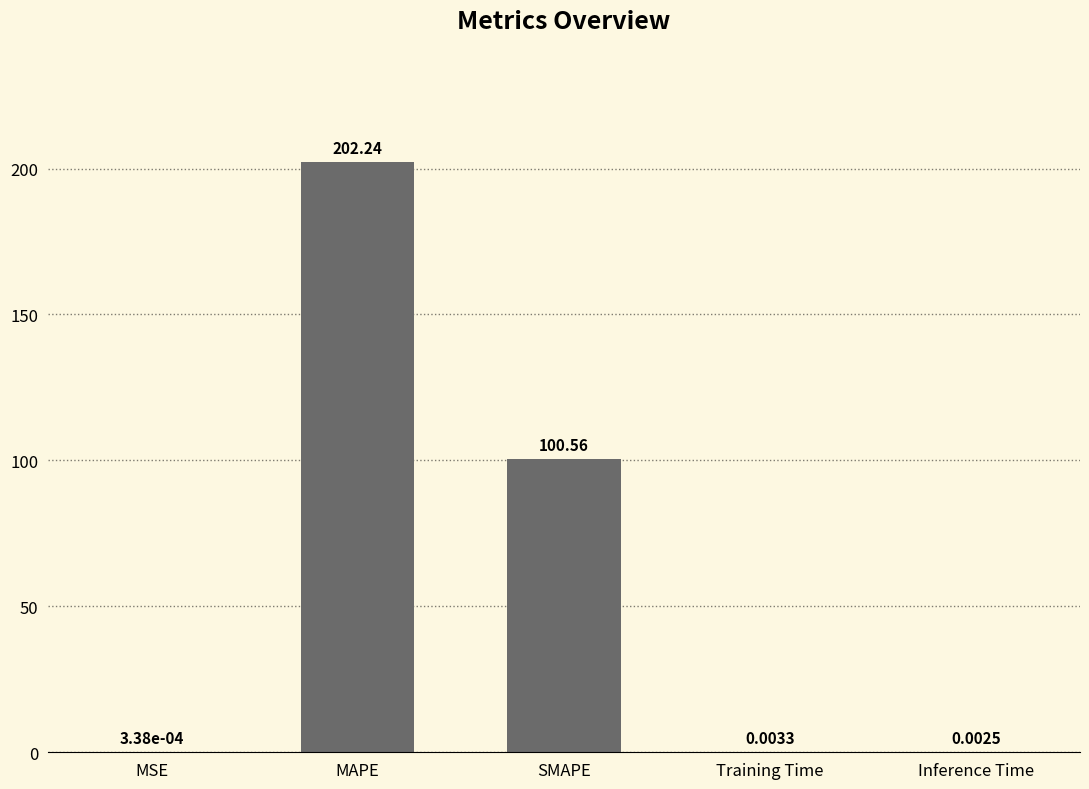

How many categories are shown in the chart?

5